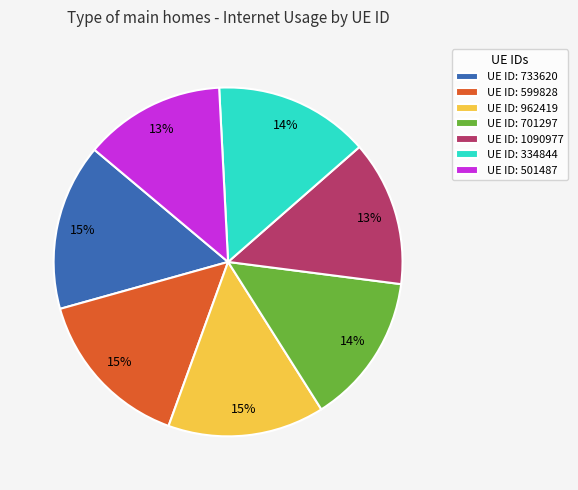

Do UE ID: 334844 and UE ID: 1090977 together represent more than half of the pie?

No